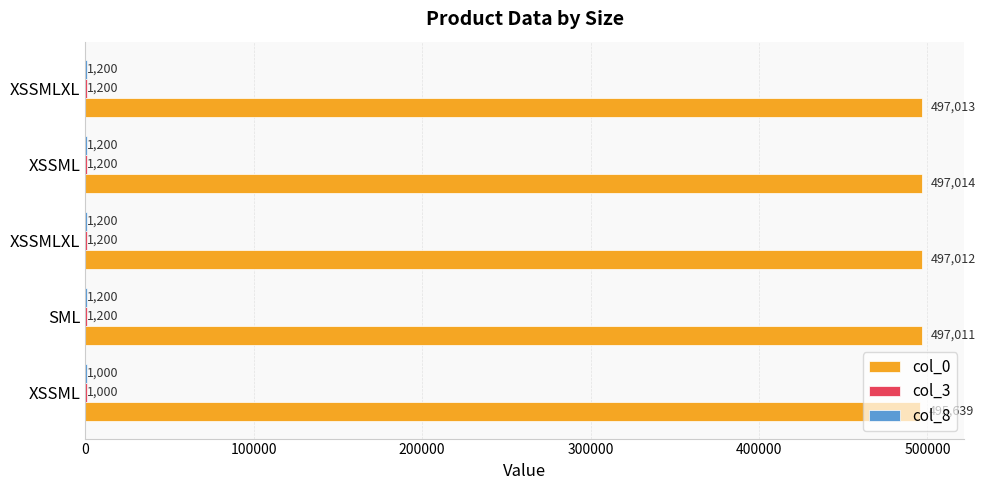

How many series are shown in this chart?

3